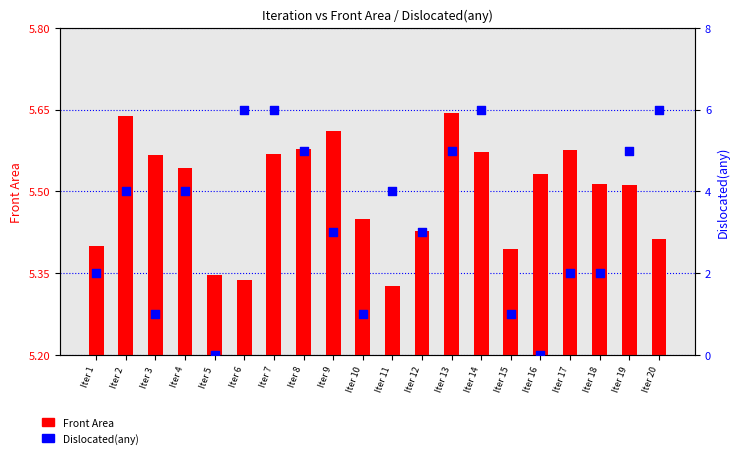

Which series has the widest spread of Y values?

Dislocated(any)